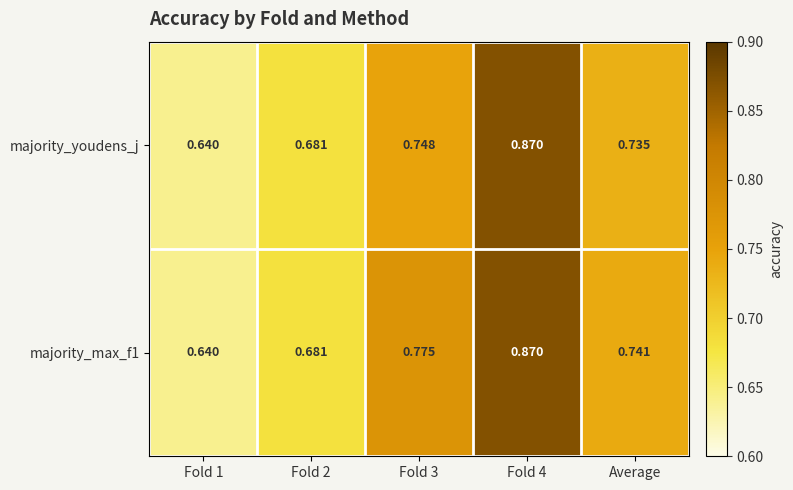

What is the total value across all series at Fold 2?

1.4